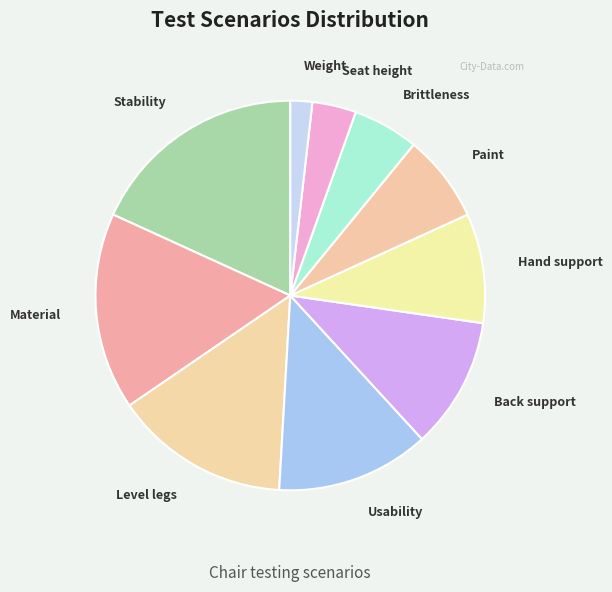

Which has a higher value, Weight or Stability?

Stability